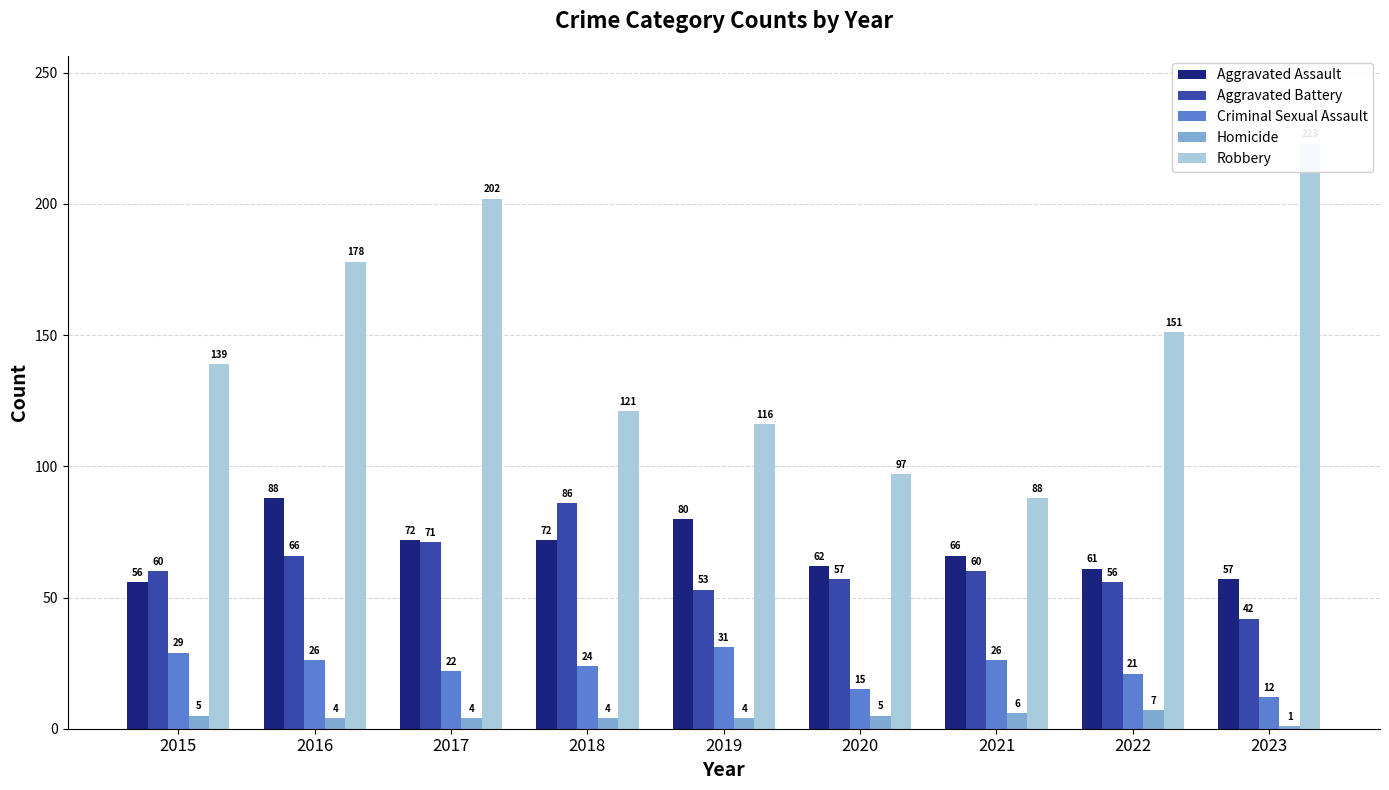

Reading left to right, what are all the values shown in this chart?

Aggravated Assault: 2015=56	2016=88	2017=72	2018=72	2019=80	2020=62	2021=66	2022=61	2023=57
Aggravated Battery: 2015=60	2016=66	2017=71	2018=86	2019=53	2020=57	2021=60	2022=56	2023=42
Criminal Sexual Assault: 2015=29	2016=26	2017=22	2018=24	2019=31	2020=15	2021=26	2022=21	2023=12
Homicide: 2015=5	2016=4	2017=4	2018=4	2019=4	2020=5	2021=6	2022=7	2023=1
Robbery: 2015=139	2016=178	2017=202	2018=121	2019=116	2020=97	2021=88	2022=151	2023=223